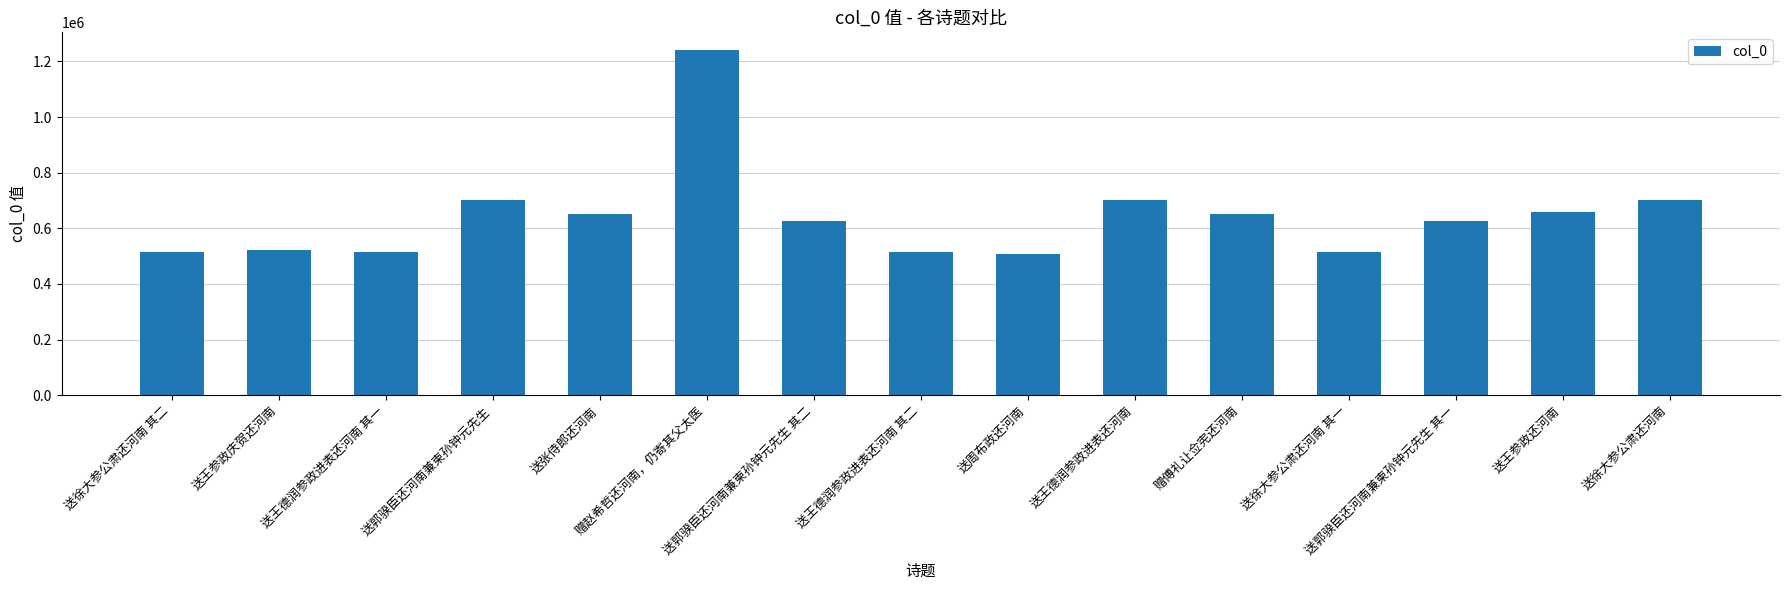

What is the sum of all values?

9653255